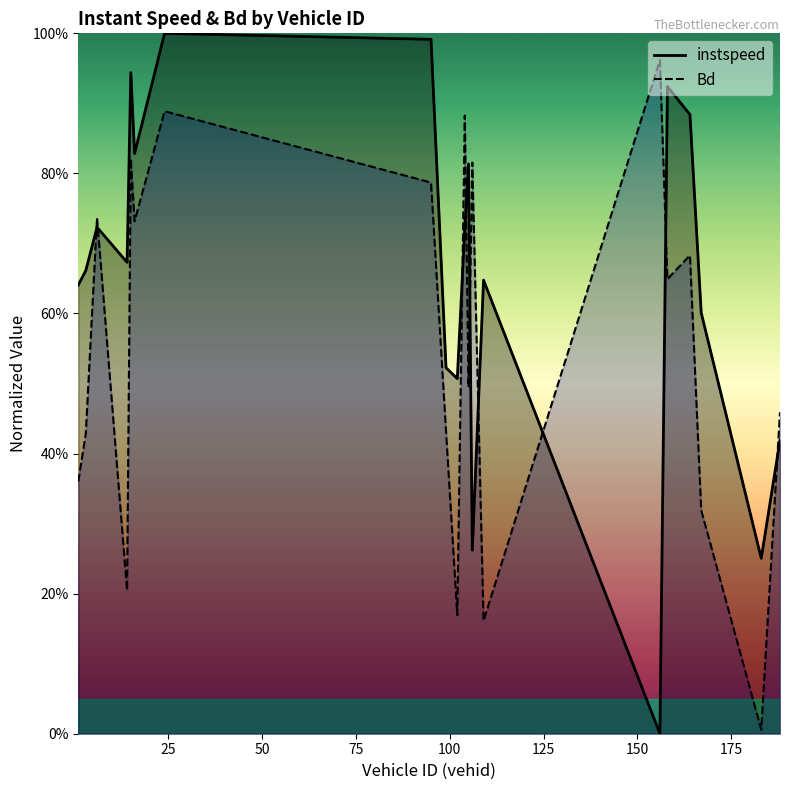

Does the chart display data point markers on the line(s)?

No